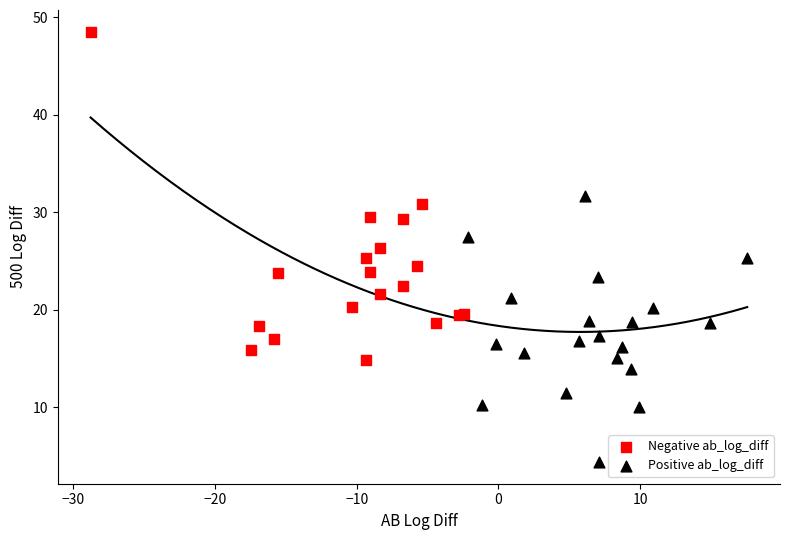

Which series contains the lowest Y value?

Positive ab_log_diff